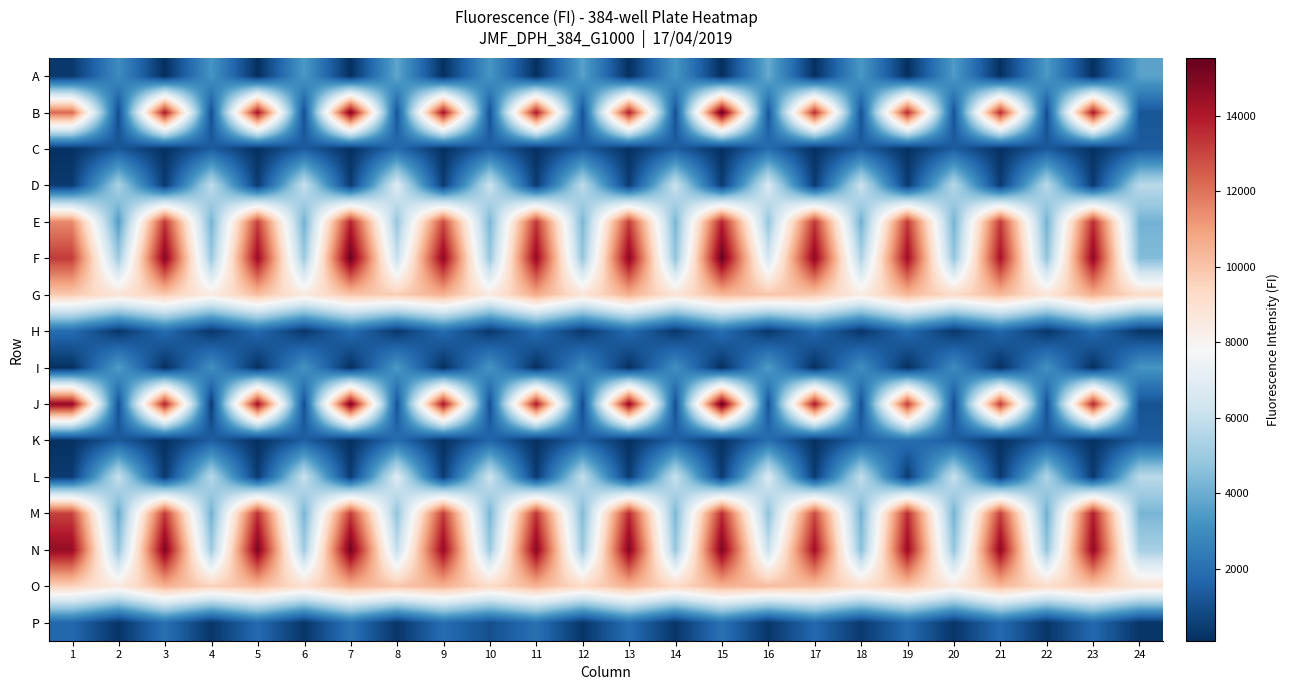

Count the number of categories in the chart.

24